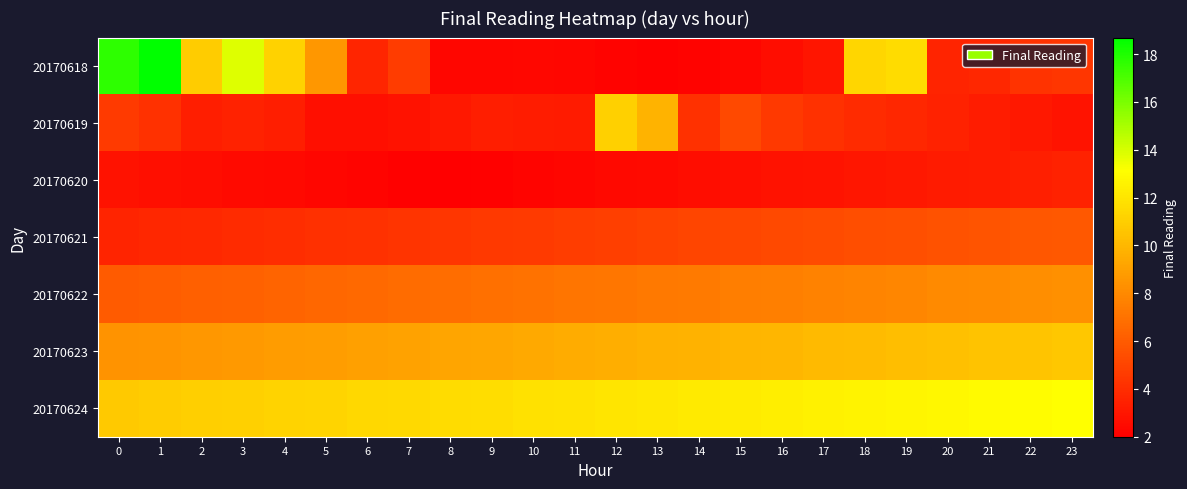

Between 23 and 15, which is larger?

23